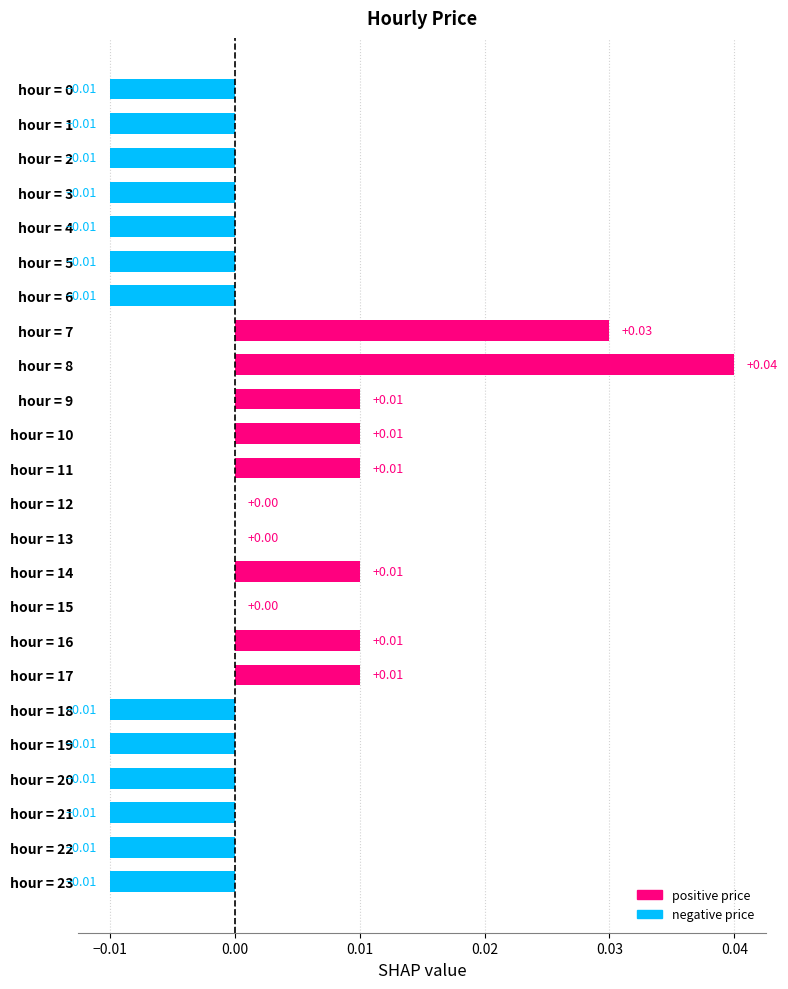

Which has a higher value, hour = 13 or hour = 19?

hour = 13